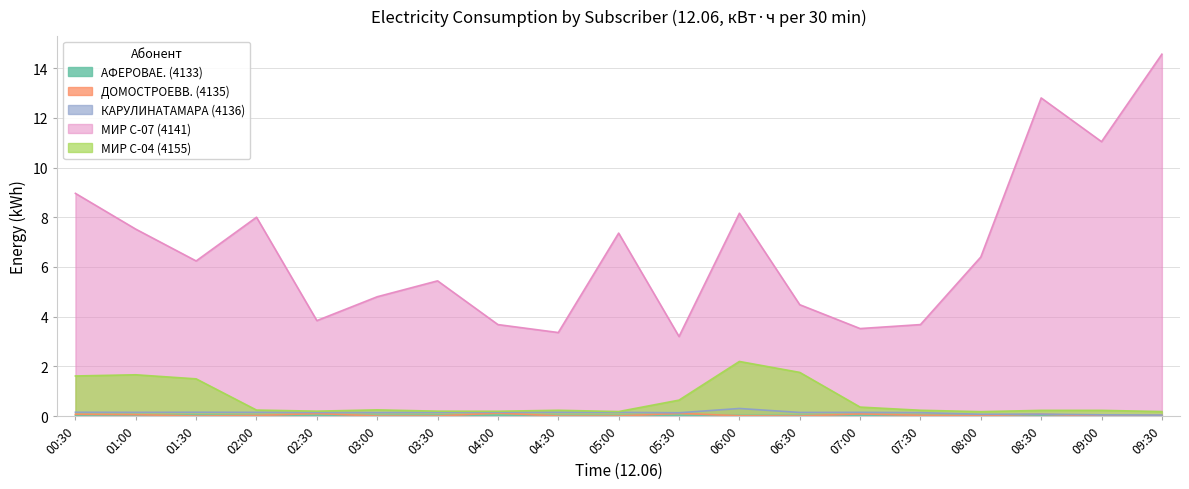

Which category has the highest value across all series?

09:30